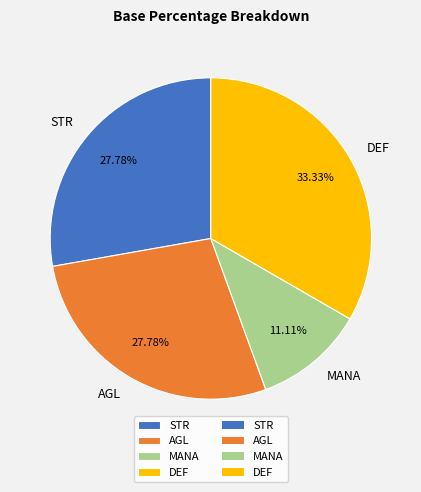

Which slice is the largest?

DEF